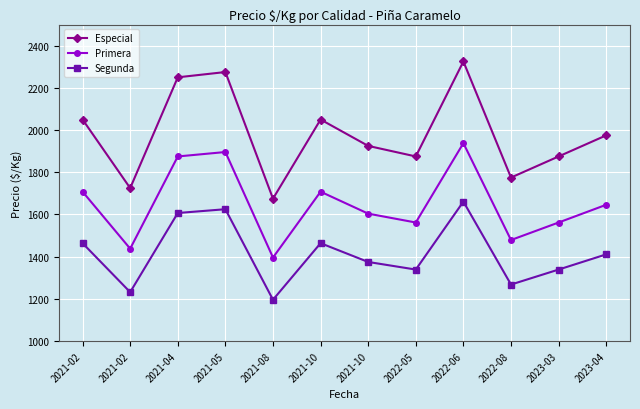

At 2022-05, list the series in order from largest to smallest.

Especial, Primera, Segunda